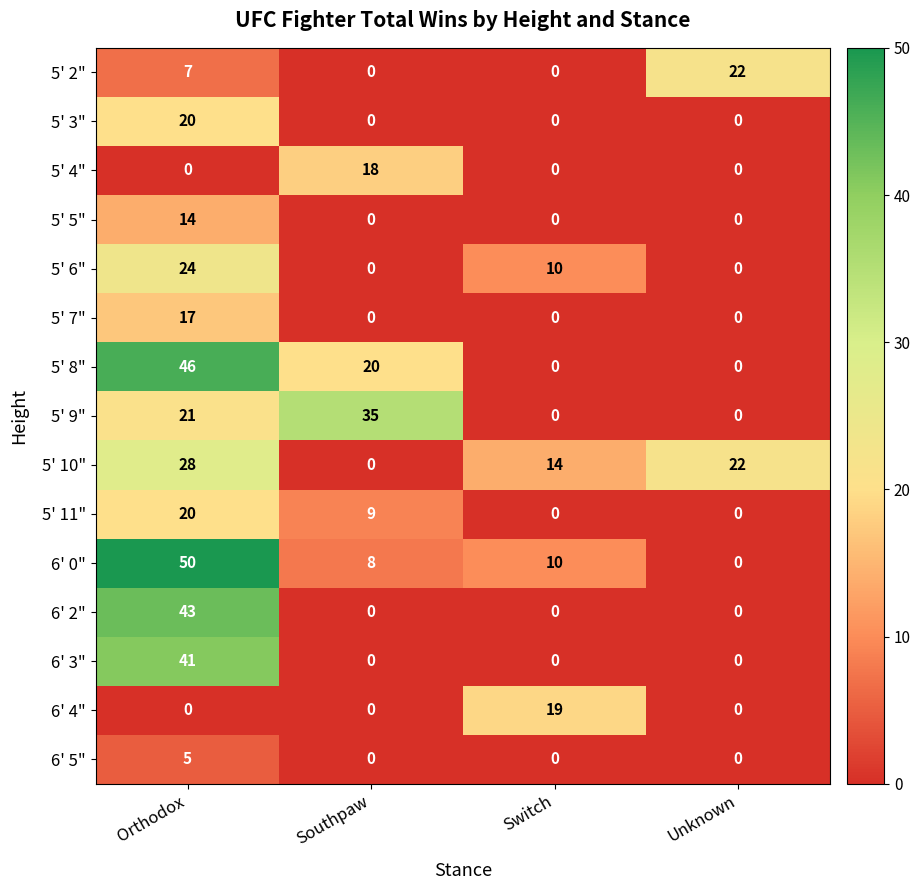

What is the greatest value displayed?

50